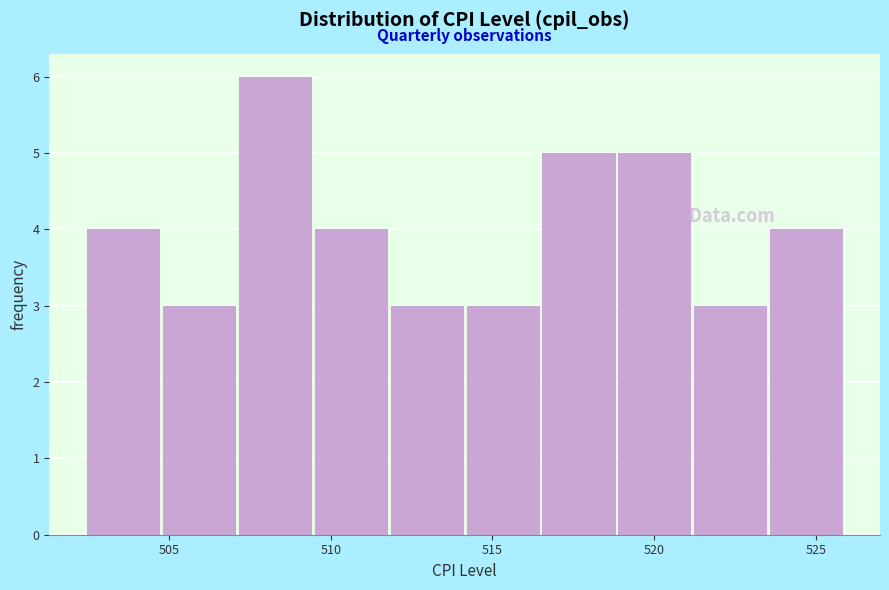

Reading left to right, transcribe this chart: for each bar, give the range it covers on the x-axis and its height. Neither the bar edges nor the heights are printed on the chart, so give them approximately, as read against the axes.

502.5 to 505.0: 4
505.0 to 507.0: 3
507.0 to 509.5: 6
509.5 to 512.0: 4
512.0 to 514.0: 3
514.0 to 516.5: 3
516.5 to 519.0: 5
519.0 to 521.0: 5
521.0 to 523.5: 3
523.5 to 526.0: 4